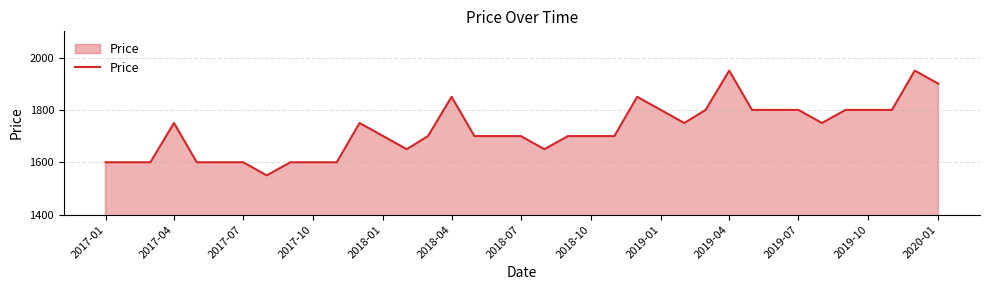

What is the smallest value displayed?

1550